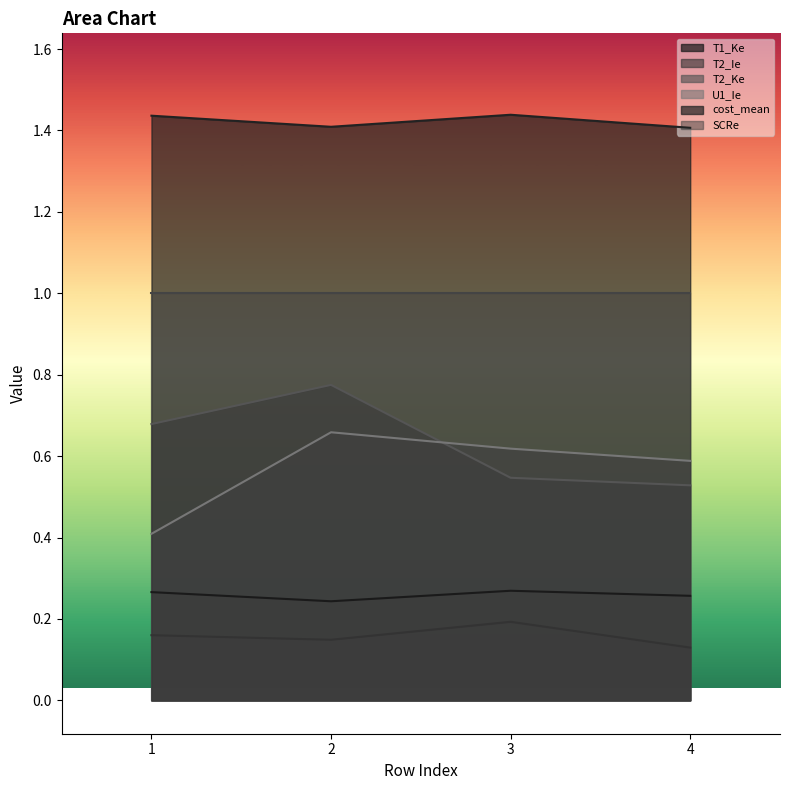

Which series has the largest total across all categories?

cost_mean